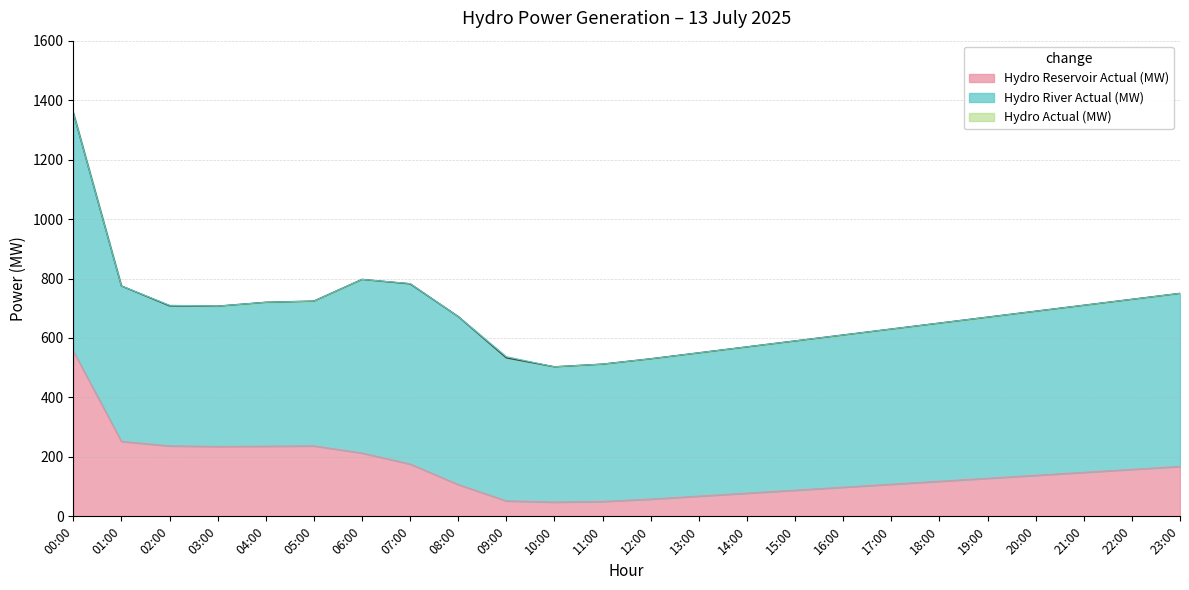

What position from the right is 18:00?

6